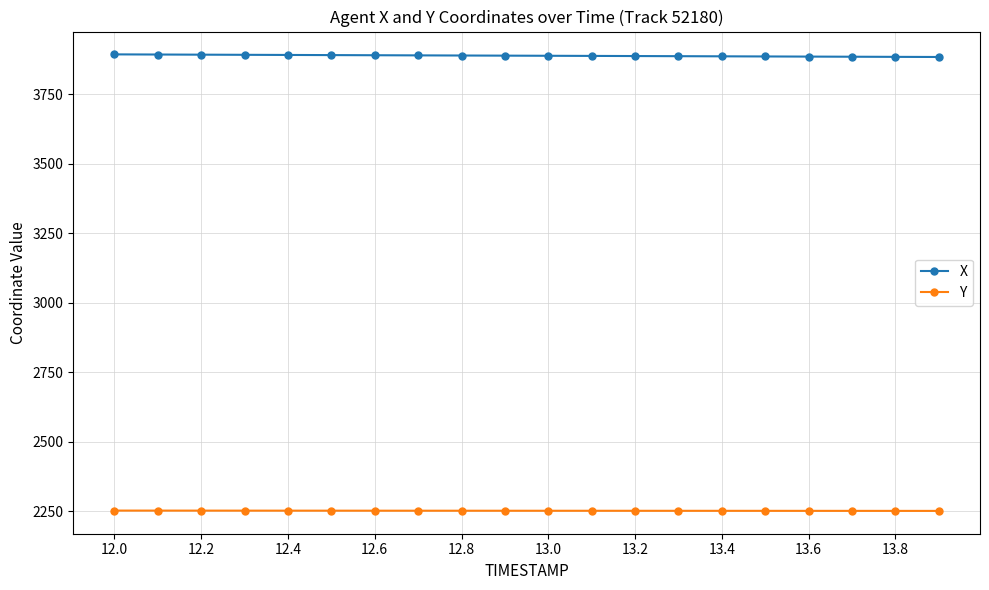

True or false: X and Y intersect in this chart.

False